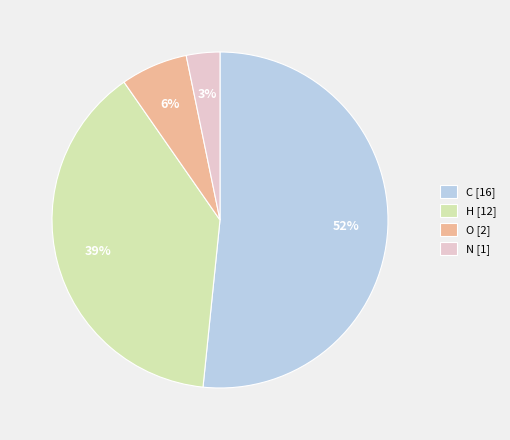

Do N and O together represent more than half of the pie?

No